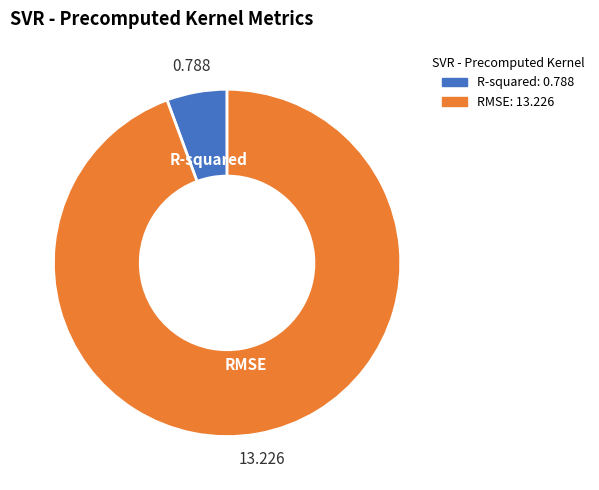

Rank the categories by value from lowest to highest.

R-squared, RMSE